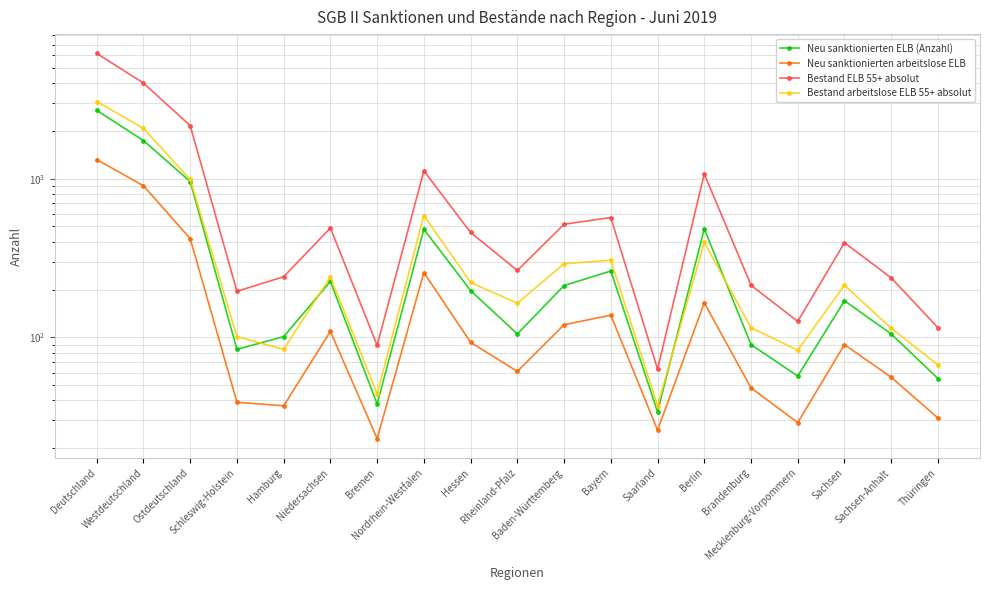

True or false: Bestand ELB 55+ absolut and Neu sanktionierten arbeitslose ELB intersect in this chart.

False